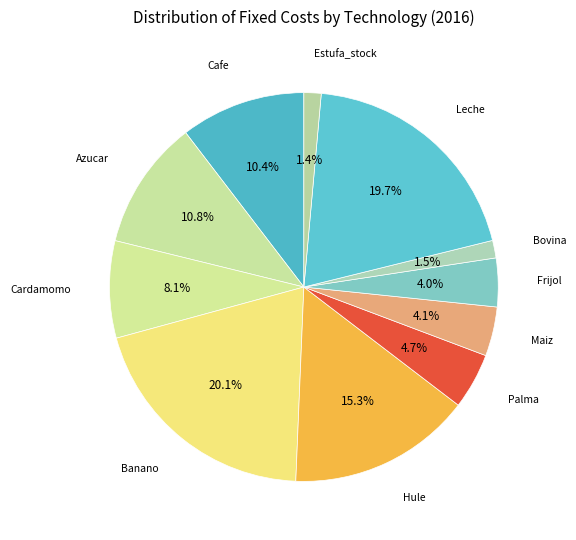

How many segments does this pie chart have?

11